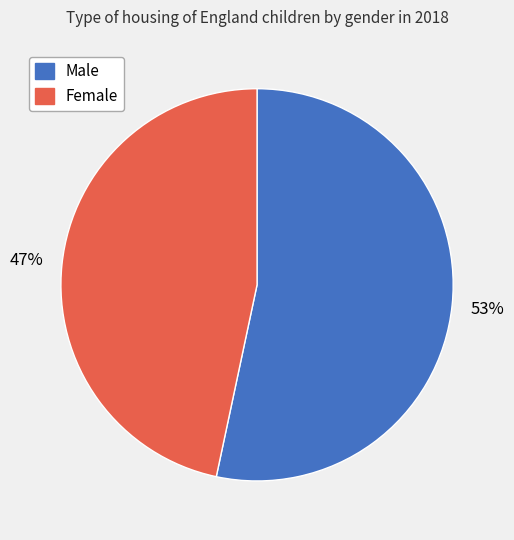

The Female slice represents 53% of the pie. True or false?

False